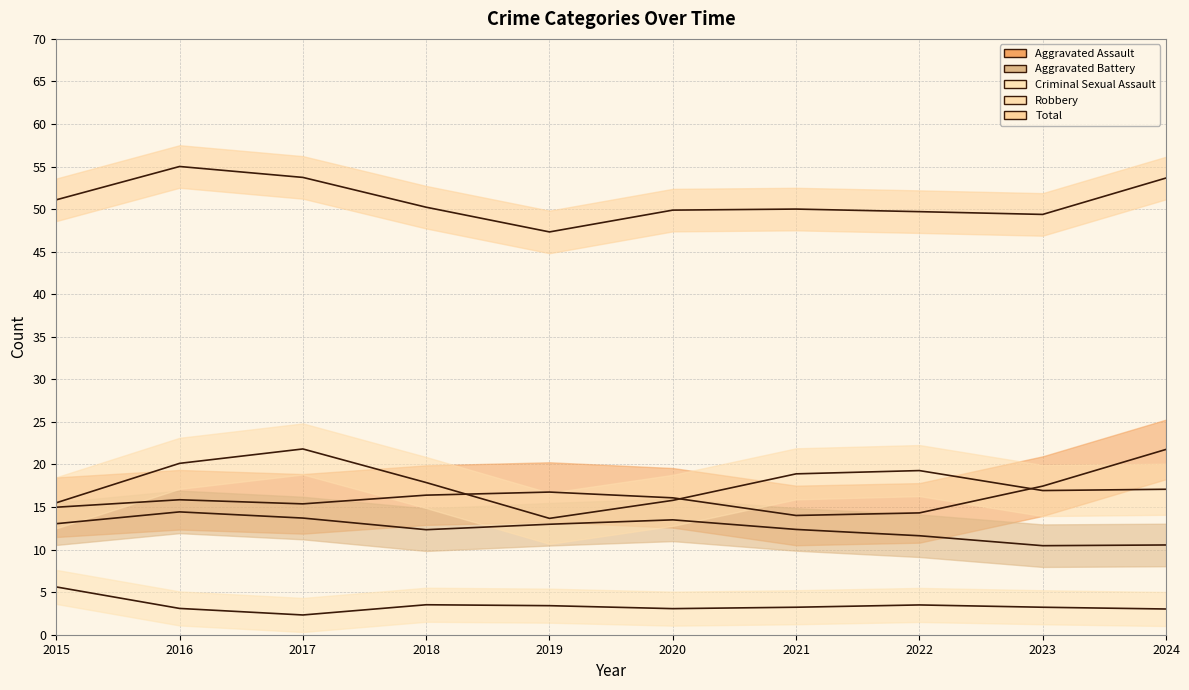

Rank the series by their maximum value, from highest to lowest.

Total, Aggravated Assault, Robbery, Aggravated Battery, Criminal Sexual Assault